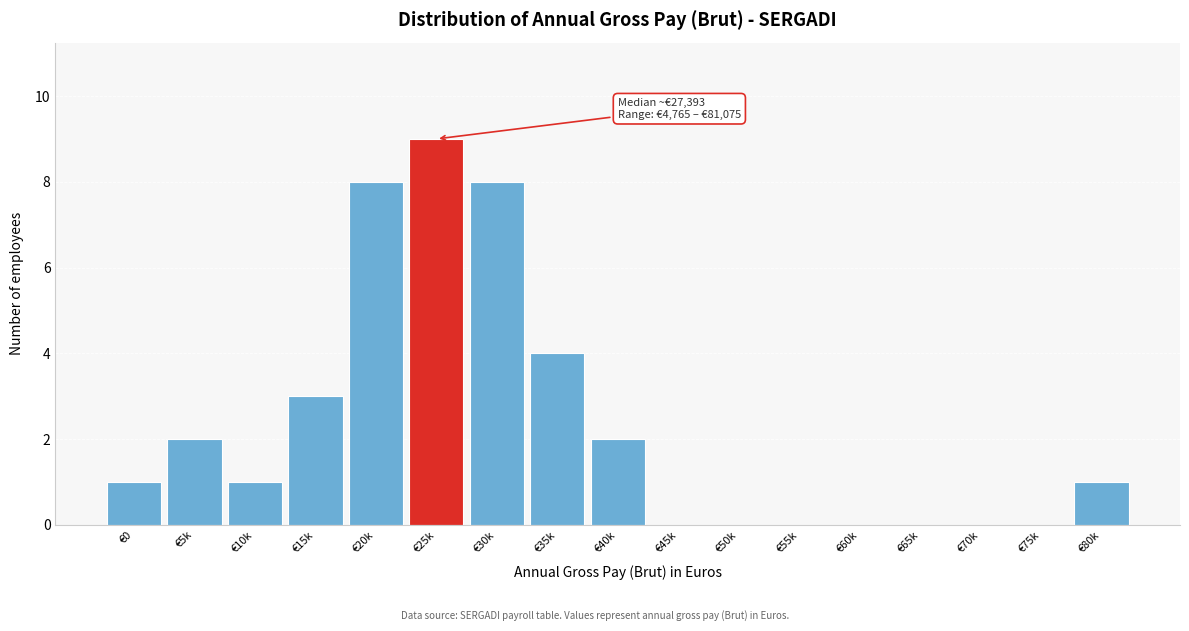

Reading left to right, extract all data points from this chart.

€0=1	€5k=2	€10k=1	€15k=3	€20k=8	€25k=9	€30k=8	€35k=4	€40k=2	€45k=0	€50k=0	€55k=0	€60k=0	€65k=0	€70k=0	€75k=0	€80k=1